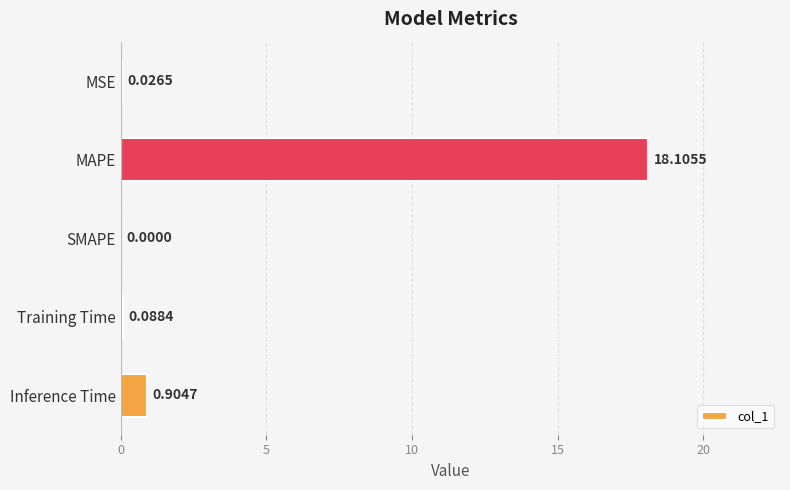

At which label is the value closest to 9?

Inference Time